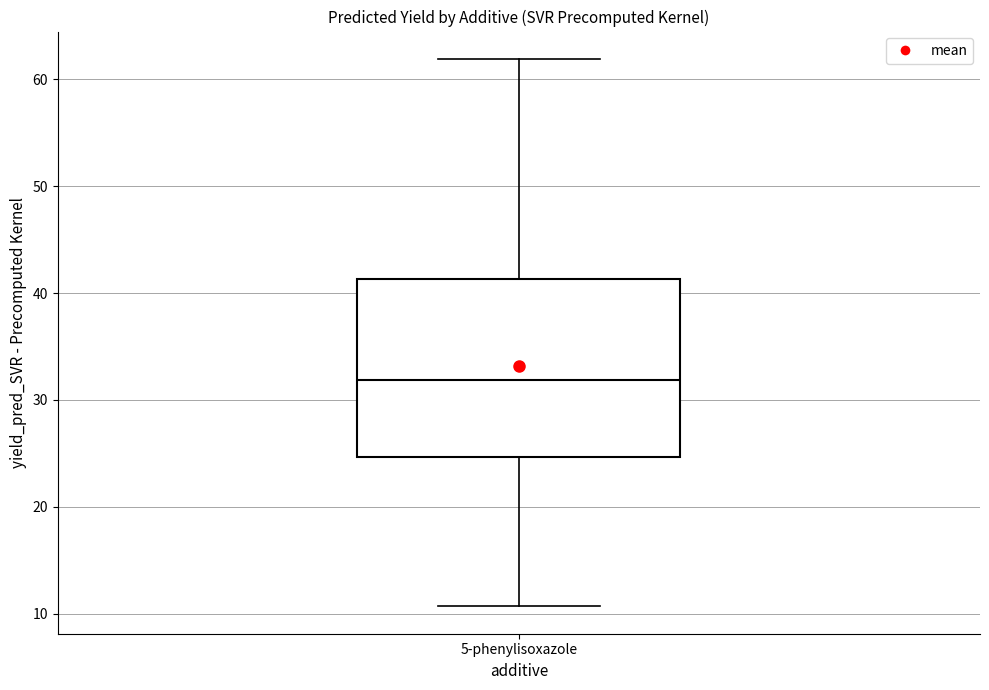

Where does the median line of the box for 5-phenylisoxazole sit on the y-axis? The values are not printed on the chart, so give them approximately, as read against the axis.

32